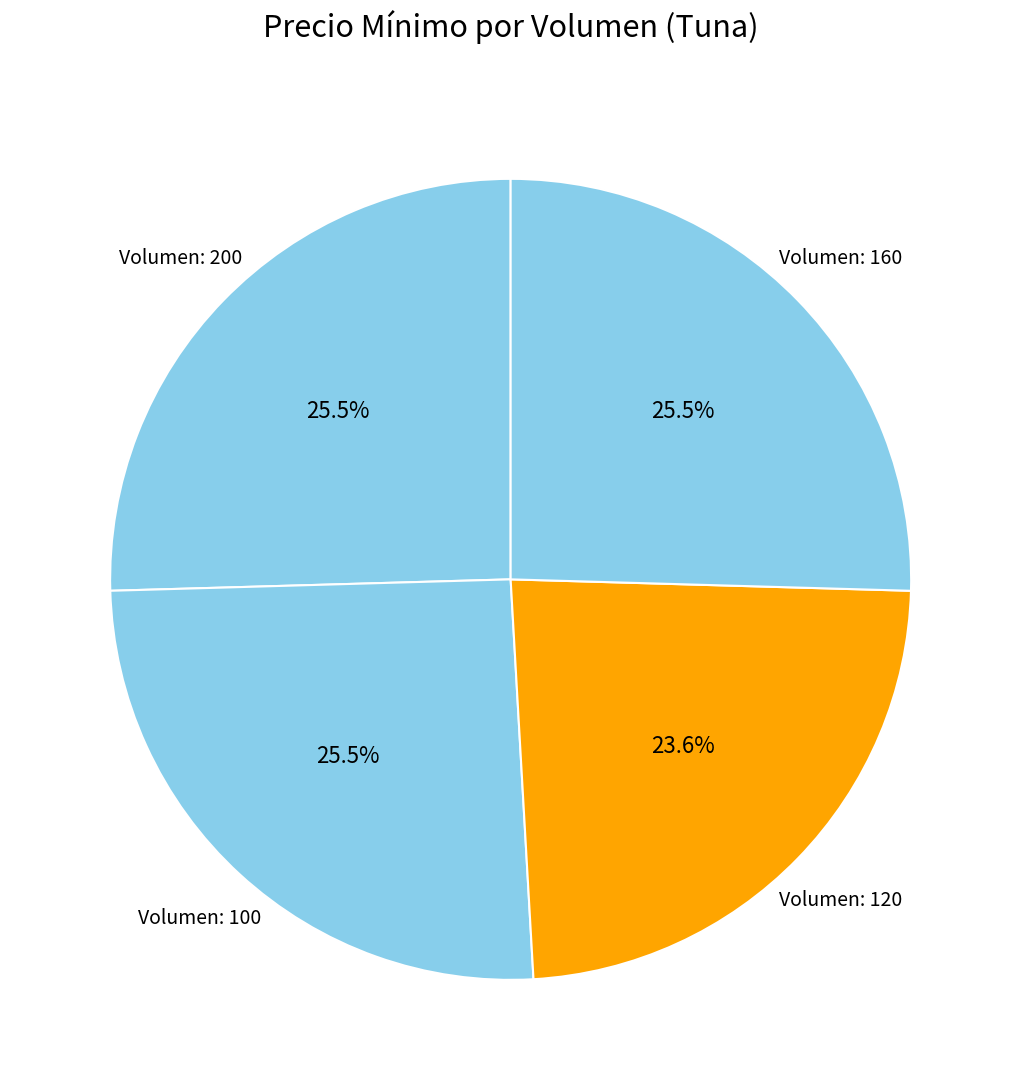

How many slices are in this pie chart?

4